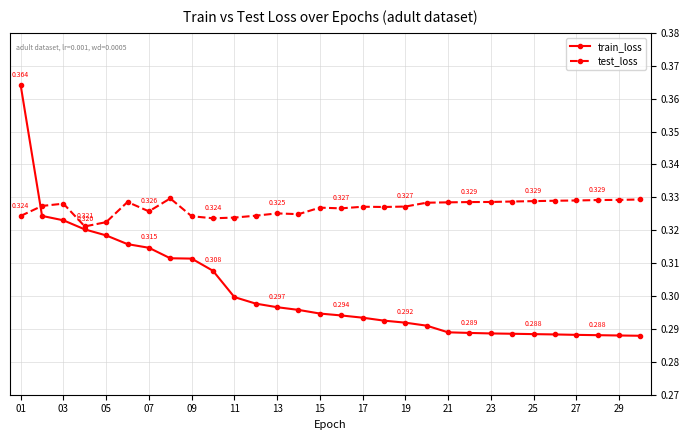

True or false: test_loss has more than 2 points higher than both neighbors.

True